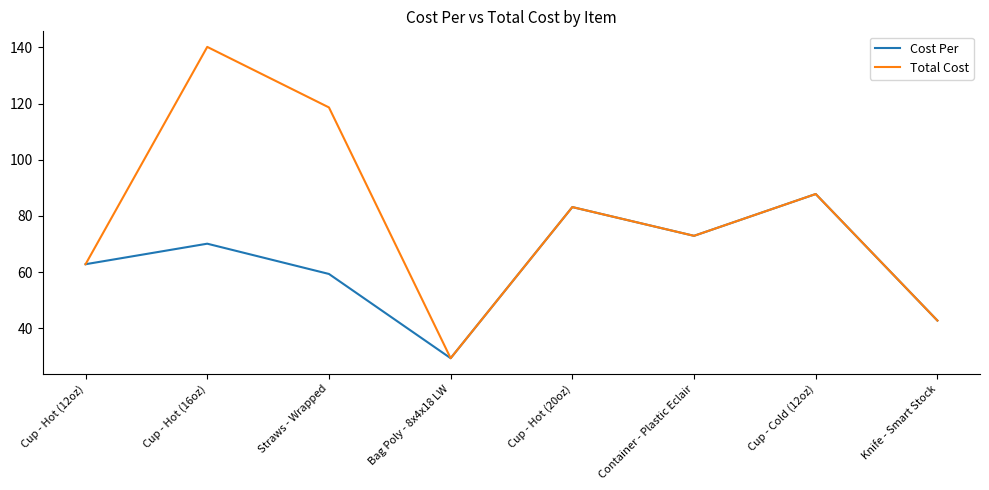

At how many categories does at least one series exceed 86?

3